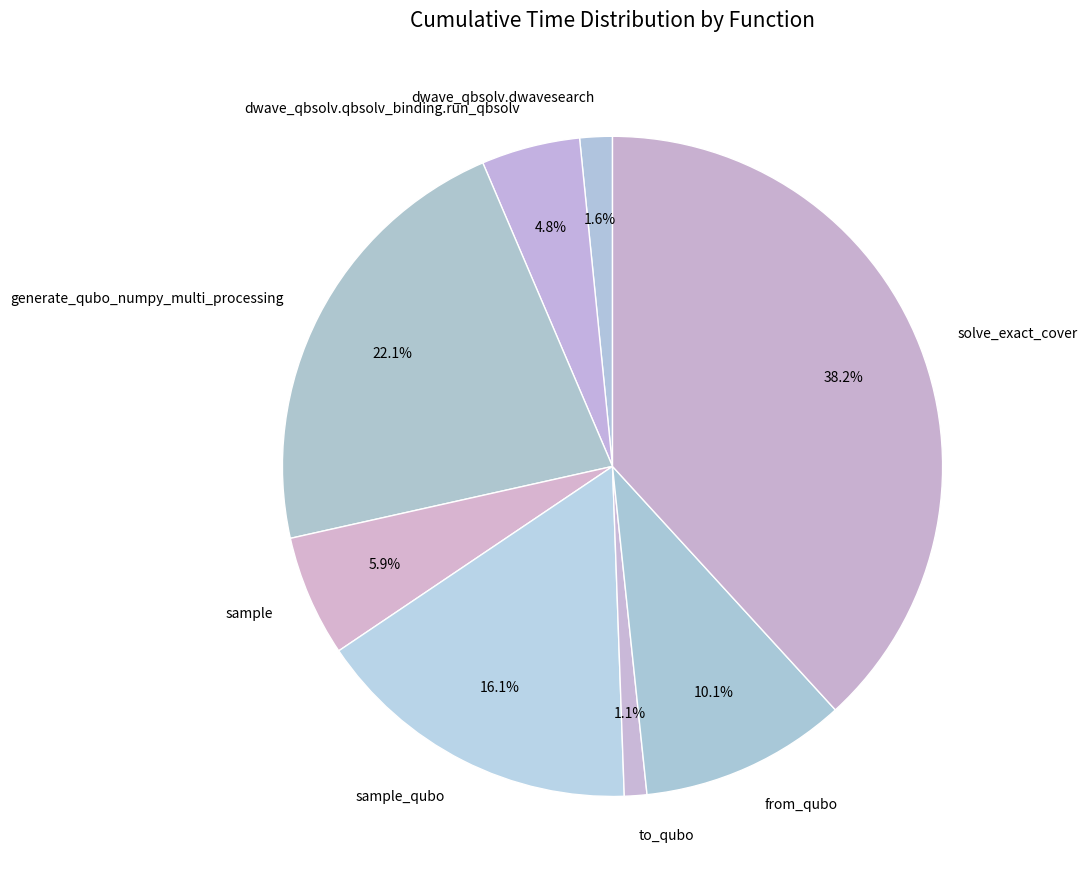

Is it true that from_qubo is 20% of the pie?

False